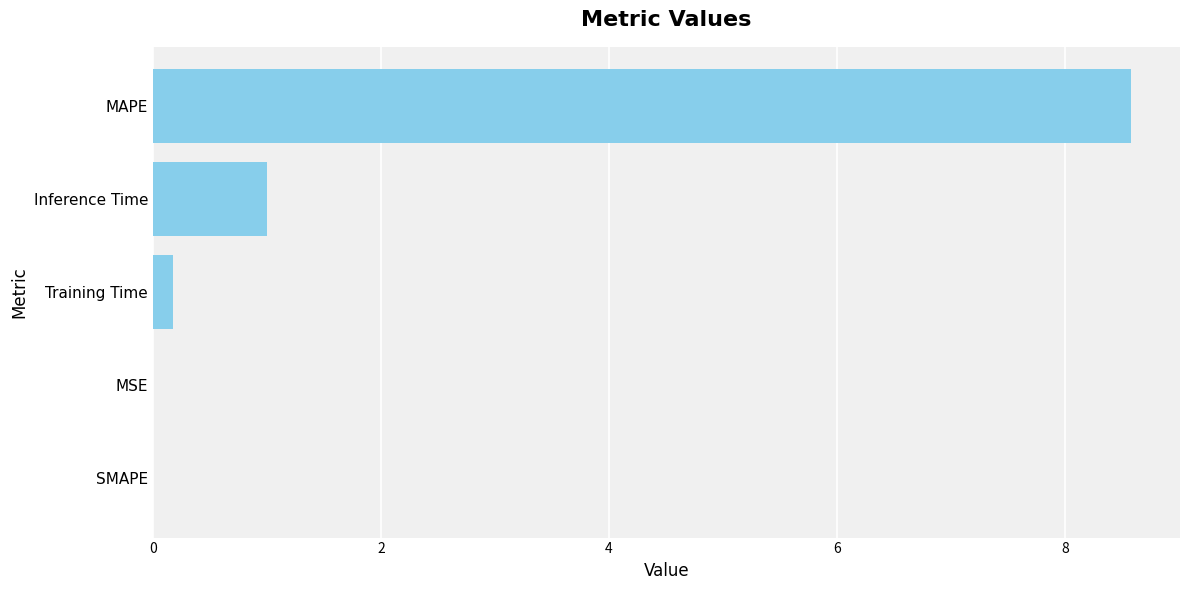

Which has a higher value, Inference Time or Training Time?

Inference Time